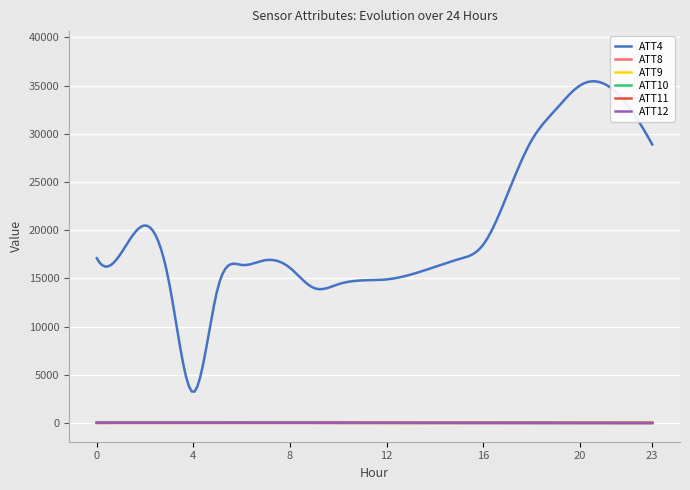

Reading right to left, list all the values displayed in this chart.

ATT4: 28900.0	32900.0	35200.0	35000.0	32500.0	29300.0	23700.0	18500.0	17000.0	16200.0	15400.0	14900.0	14800.0	14400.0	14000.0	16100.0	16900.0	16400.0	13900.0	3200.0	14500.0	20500.0	17600.0	17100.0
ATT8: 1.2	1.8	2.6	2.8	3.0	3.8	3.9	4.5	5.3	6.4	7.1	8.2	8.9	9.4	11.2	12.6	14.8	15.0	12.4	10.7	16.8	12.5	11.8	6.6
ATT9: 29.7	30.9	32.2	33.1	32.5	30.8	29.3	29.4	29.2	29.3	28.6	29.4	31.2	32.1	31.6	34.4	34.0	33.9	33.5	32.7	30.0	28.3	26.8	27.3
ATT10: 10.9	8.7	9.1	9.9	11.1	13.2	14.7	16.2	17.0	18.7	18.9	21.1	22.5	26.3	32.8	33.6	38.2	40.6	41.4	42.1	40.5	38.4	36.3	34.4
ATT11: 29.2	30.2	31.5	32.0	29.7	27.0	25.8	26.6	26.1	26.2	27.2	27.8	27.7	27.9	28.7	31.2	30.9	29.9	27.9	26.4	25.6	25.4	24.6	26.2
ATT12: 2.5	2.3	3.8	5.3	7.2	8.4	9.8	10.5	11.9	13.3	14.8	17.9	18.8	22.1	27.3	30.9	35.9	39.3	42.0	43.8	42.8	39.4	36.6	34.1